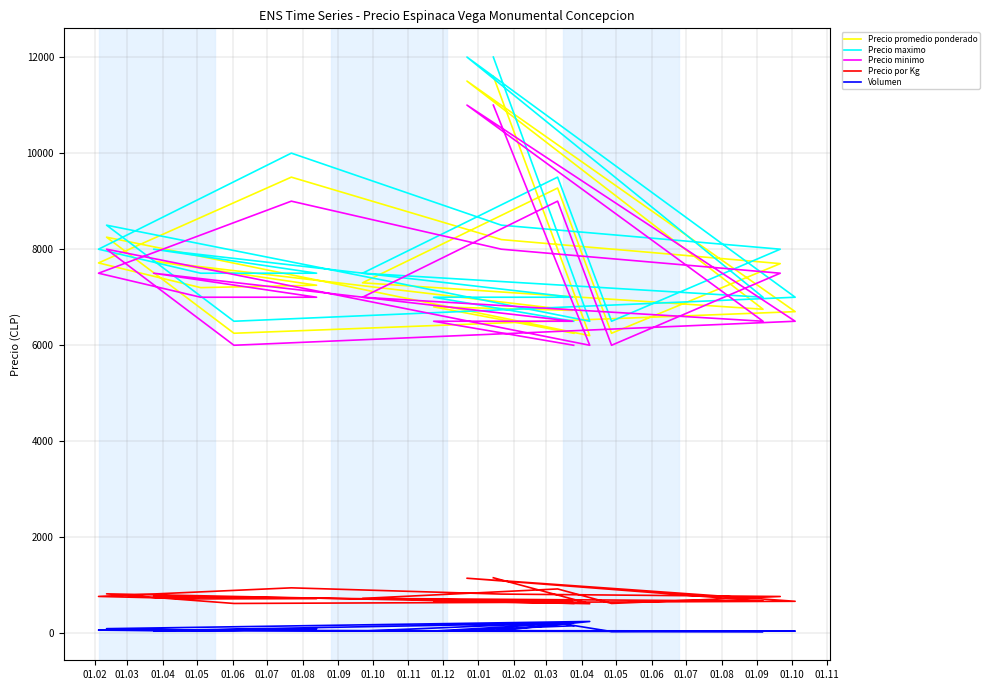

What is the average value of the Precio minimo series?

7475